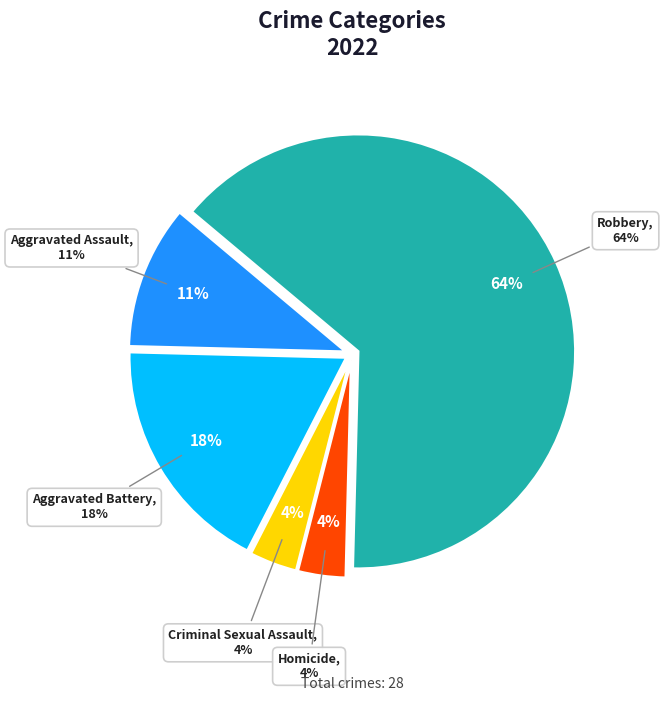

What percentage is the Robbery slice, to the nearest percent?

64%